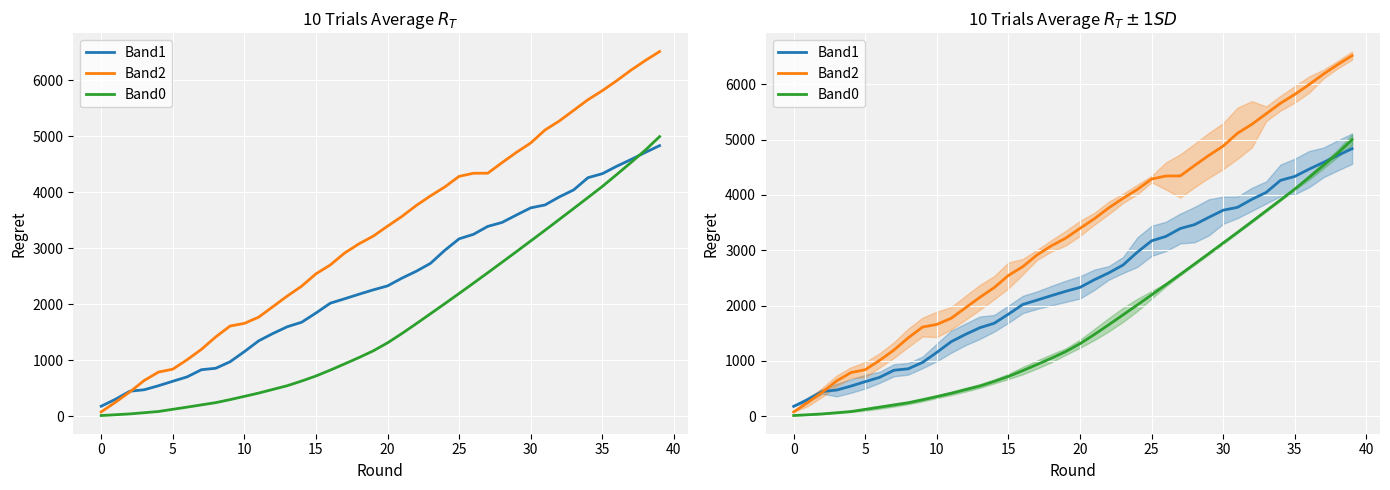

True or false: Band2 and Band1 intersect in this chart.

True